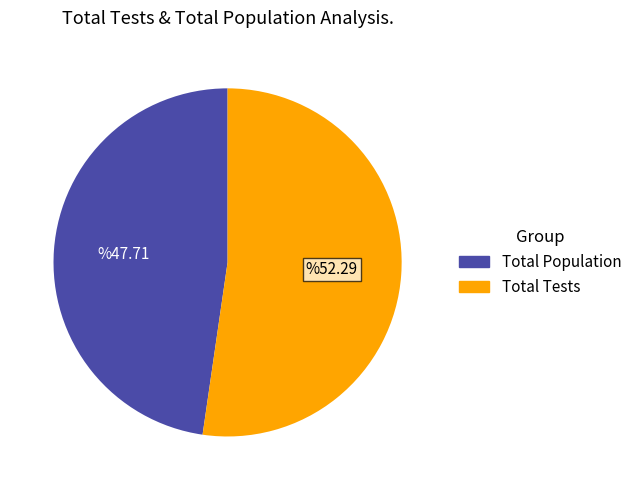

Is there a majority slice in this chart?

Yes